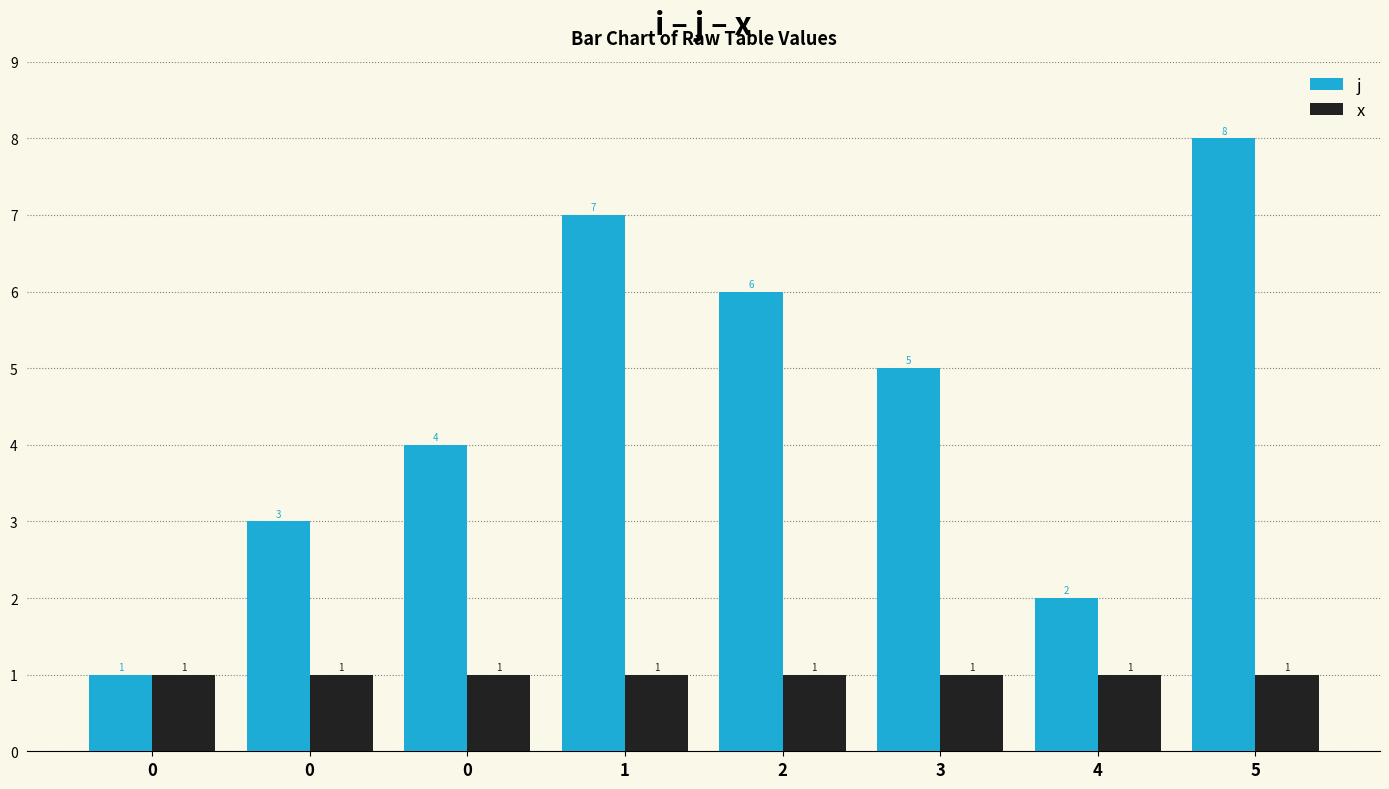

At how many categories does at least one series exceed 1?

7